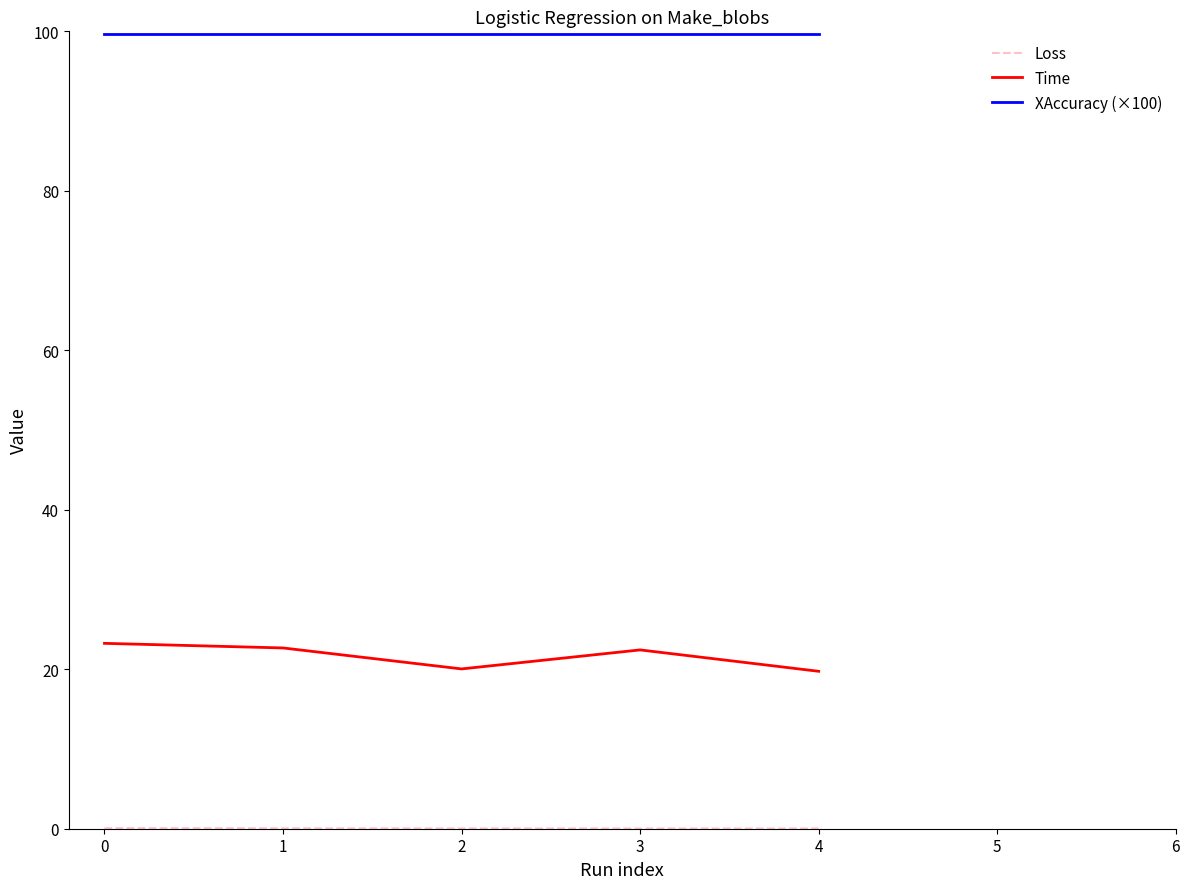

Which series has the largest total across all categories?

XAccuracy (×100)